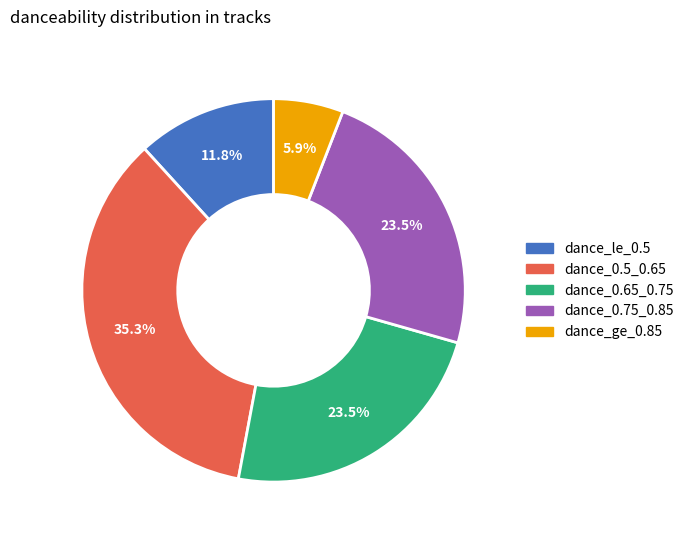

Is there a majority slice in this chart?

No